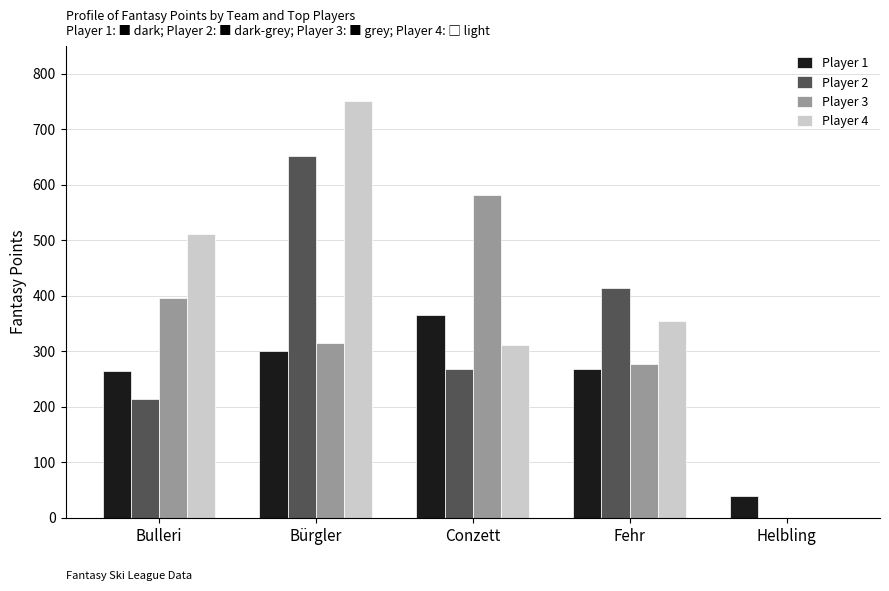

What is the spread (max minus min) of values at Bürgler?

449